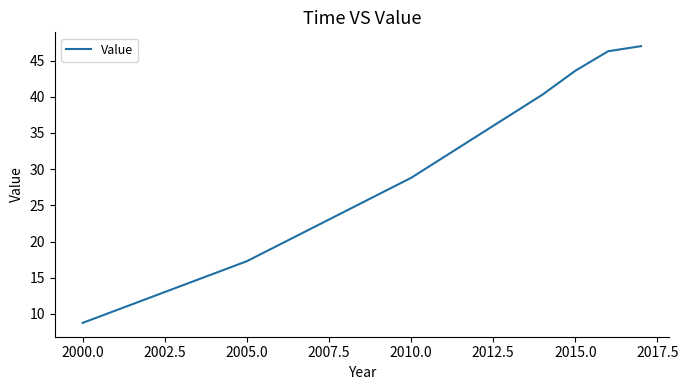

What is the greatest value displayed?

47.0